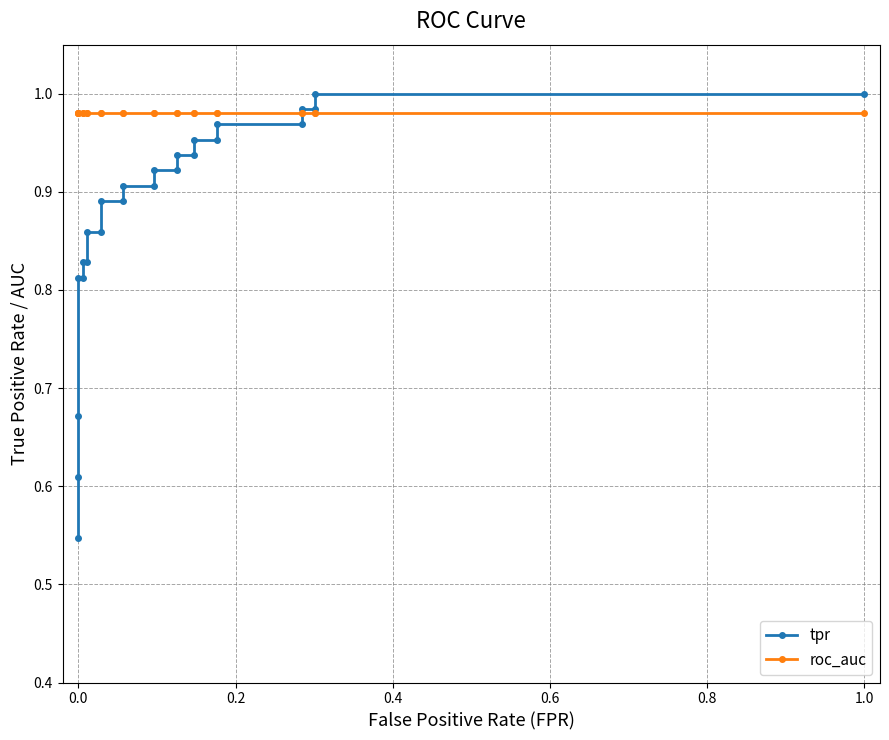

What is the difference between the second highest and minimum values in the tpr series?

0.5